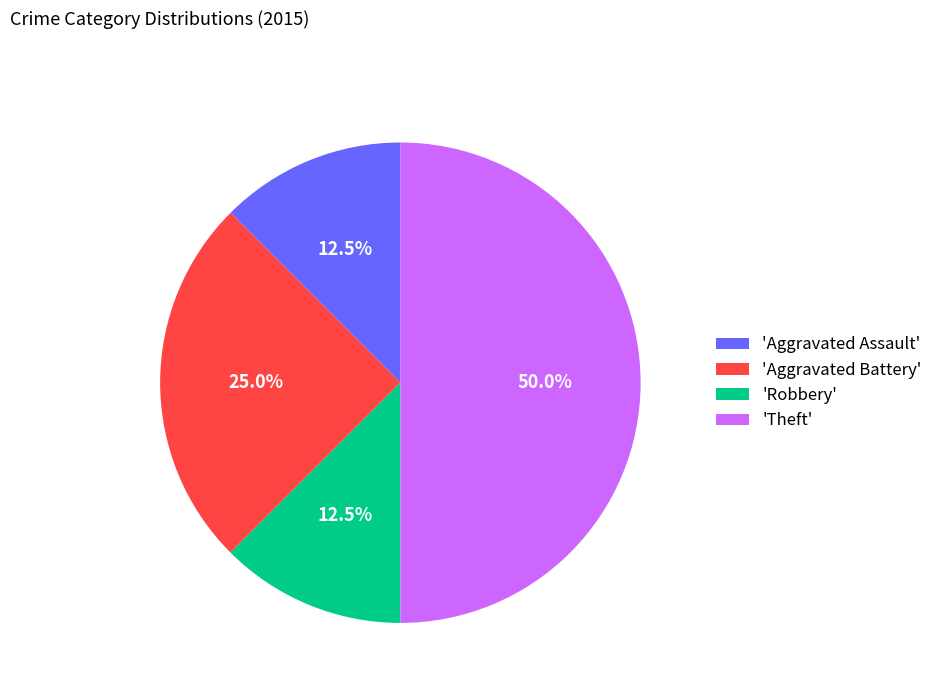

Which category has the biggest portion of the pie?

'Theft'